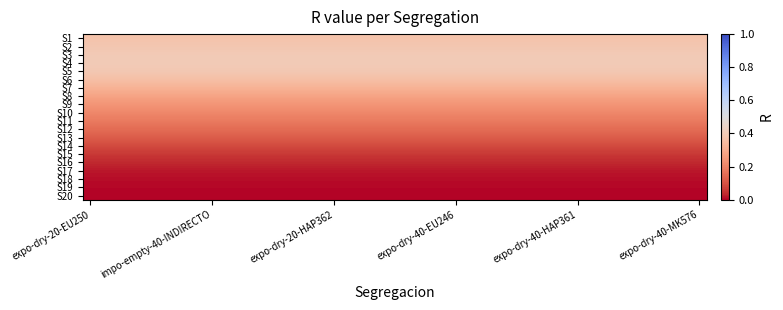

Reading left to right, what are all the values shown in this chart?

S1: 0.4	0.4	0.4	0.4	0.4	0.4	0.4	0.4	0.4	0.4	0.4	0.4	0.4	0.4	0.4	0.4	0.4	0.4	0.4	0.4	0.4	0.4	0.4	0.4	0.4	0.4	0.4	0.4	0.4	0.4	0.4	0.4	0.4	0.4	0.4	0.4	0.4	0.4	0.4	0.4
S2: 0.4	0.4	0.4	0.4	0.4	0.4	0.4	0.4	0.4	0.4	0.4	0.4	0.4	0.4	0.4	0.4	0.4	0.4	0.4	0.4	0.4	0.4	0.4	0.4	0.4	0.4	0.4	0.4	0.4	0.4	0.4	0.4	0.4	0.4	0.4	0.4	0.4	0.4	0.4	0.4
S3: 0.4	0.4	0.4	0.4	0.4	0.4	0.4	0.4	0.4	0.4	0.4	0.4	0.4	0.4	0.4	0.4	0.4	0.4	0.4	0.4	0.4	0.4	0.4	0.4	0.4	0.4	0.4	0.4	0.4	0.4	0.4	0.4	0.4	0.4	0.4	0.4	0.4	0.4	0.4	0.4
S4: 0.4	0.4	0.4	0.4	0.4	0.4	0.4	0.4	0.4	0.4	0.4	0.4	0.4	0.4	0.4	0.4	0.4	0.4	0.4	0.4	0.4	0.4	0.4	0.4	0.4	0.4	0.4	0.4	0.4	0.4	0.4	0.4	0.4	0.4	0.4	0.4	0.4	0.4	0.4	0.4
S5: 0.4	0.4	0.4	0.4	0.4	0.4	0.4	0.4	0.4	0.4	0.4	0.4	0.4	0.4	0.4	0.4	0.4	0.4	0.4	0.4	0.4	0.4	0.4	0.4	0.4	0.4	0.4	0.4	0.4	0.4	0.4	0.4	0.4	0.4	0.4	0.4	0.4	0.4	0.4	0.4
S6: 0.4	0.4	0.4	0.4	0.4	0.4	0.4	0.4	0.4	0.4	0.4	0.4	0.4	0.4	0.4	0.4	0.4	0.4	0.4	0.4	0.4	0.4	0.4	0.4	0.4	0.4	0.4	0.4	0.4	0.4	0.4	0.4	0.4	0.4	0.4	0.4	0.4	0.4	0.4	0.4
S7: 0.3	0.3	0.3	0.3	0.3	0.3	0.3	0.3	0.3	0.3	0.3	0.3	0.3	0.3	0.3	0.3	0.3	0.3	0.3	0.3	0.3	0.3	0.3	0.3	0.3	0.3	0.3	0.3	0.3	0.3	0.3	0.3	0.3	0.3	0.3	0.3	0.3	0.3	0.3	0.3
S8: 0.3	0.3	0.3	0.3	0.3	0.3	0.3	0.3	0.3	0.3	0.3	0.3	0.3	0.3	0.3	0.3	0.3	0.3	0.3	0.3	0.3	0.3	0.3	0.3	0.3	0.3	0.3	0.3	0.3	0.3	0.3	0.3	0.3	0.3	0.3	0.3	0.3	0.3	0.3	0.3
S9: 0.2	0.2	0.2	0.2	0.2	0.2	0.2	0.2	0.2	0.2	0.2	0.2	0.2	0.2	0.2	0.2	0.2	0.2	0.2	0.2	0.2	0.2	0.2	0.2	0.2	0.2	0.2	0.2	0.2	0.2	0.2	0.2	0.2	0.2	0.2	0.2	0.2	0.2	0.2	0.2
S10: 0.2	0.2	0.2	0.2	0.2	0.2	0.2	0.2	0.2	0.2	0.2	0.2	0.2	0.2	0.2	0.2	0.2	0.2	0.2	0.2	0.2	0.2	0.2	0.2	0.2	0.2	0.2	0.2	0.2	0.2	0.2	0.2	0.2	0.2	0.2	0.2	0.2	0.2	0.2	0.2
S11: 0.2	0.2	0.2	0.2	0.2	0.2	0.2	0.2	0.2	0.2	0.2	0.2	0.2	0.2	0.2	0.2	0.2	0.2	0.2	0.2	0.2	0.2	0.2	0.2	0.2	0.2	0.2	0.2	0.2	0.2	0.2	0.2	0.2	0.2	0.2	0.2	0.2	0.2	0.2	0.2
S12: 0.1	0.1	0.1	0.1	0.1	0.1	0.1	0.1	0.1	0.1	0.1	0.1	0.1	0.1	0.1	0.1	0.1	0.1	0.1	0.1	0.1	0.1	0.1	0.1	0.1	0.1	0.1	0.1	0.1	0.1	0.1	0.1	0.1	0.1	0.1	0.1	0.1	0.1	0.1	0.1
S13: 0.1	0.1	0.1	0.1	0.1	0.1	0.1	0.1	0.1	0.1	0.1	0.1	0.1	0.1	0.1	0.1	0.1	0.1	0.1	0.1	0.1	0.1	0.1	0.1	0.1	0.1	0.1	0.1	0.1	0.1	0.1	0.1	0.1	0.1	0.1	0.1	0.1	0.1	0.1	0.1
S14: 0.1	0.1	0.1	0.1	0.1	0.1	0.1	0.1	0.1	0.1	0.1	0.1	0.1	0.1	0.1	0.1	0.1	0.1	0.1	0.1	0.1	0.1	0.1	0.1	0.1	0.1	0.1	0.1	0.1	0.1	0.1	0.1	0.1	0.1	0.1	0.1	0.1	0.1	0.1	0.1
S15: 0.1	0.1	0.1	0.1	0.1	0.1	0.1	0.1	0.1	0.1	0.1	0.1	0.1	0.1	0.1	0.1	0.1	0.1	0.1	0.1	0.1	0.1	0.1	0.1	0.1	0.1	0.1	0.1	0.1	0.1	0.1	0.1	0.1	0.1	0.1	0.1	0.1	0.1	0.1	0.1
S16: 0.0	0.0	0.0	0.0	0.0	0.0	0.0	0.0	0.0	0.0	0.0	0.0	0.0	0.0	0.0	0.0	0.0	0.0	0.0	0.0	0.0	0.0	0.0	0.0	0.0	0.0	0.0	0.0	0.0	0.0	0.0	0.0	0.0	0.0	0.0	0.0	0.0	0.0	0.0	0.0
S17: 0.0	0.0	0.0	0.0	0.0	0.0	0.0	0.0	0.0	0.0	0.0	0.0	0.0	0.0	0.0	0.0	0.0	0.0	0.0	0.0	0.0	0.0	0.0	0.0	0.0	0.0	0.0	0.0	0.0	0.0	0.0	0.0	0.0	0.0	0.0	0.0	0.0	0.0	0.0	0.0
S18: 0.0	0.0	0.0	0.0	0.0	0.0	0.0	0.0	0.0	0.0	0.0	0.0	0.0	0.0	0.0	0.0	0.0	0.0	0.0	0.0	0.0	0.0	0.0	0.0	0.0	0.0	0.0	0.0	0.0	0.0	0.0	0.0	0.0	0.0	0.0	0.0	0.0	0.0	0.0	0.0
S19: 0.0	0.0	0.0	0.0	0.0	0.0	0.0	0.0	0.0	0.0	0.0	0.0	0.0	0.0	0.0	0.0	0.0	0.0	0.0	0.0	0.0	0.0	0.0	0.0	0.0	0.0	0.0	0.0	0.0	0.0	0.0	0.0	0.0	0.0	0.0	0.0	0.0	0.0	0.0	0.0
S20: 0.0	0.0	0.0	0.0	0.0	0.0	0.0	0.0	0.0	0.0	0.0	0.0	0.0	0.0	0.0	0.0	0.0	0.0	0.0	0.0	0.0	0.0	0.0	0.0	0.0	0.0	0.0	0.0	0.0	0.0	0.0	0.0	0.0	0.0	0.0	0.0	0.0	0.0	0.0	0.0